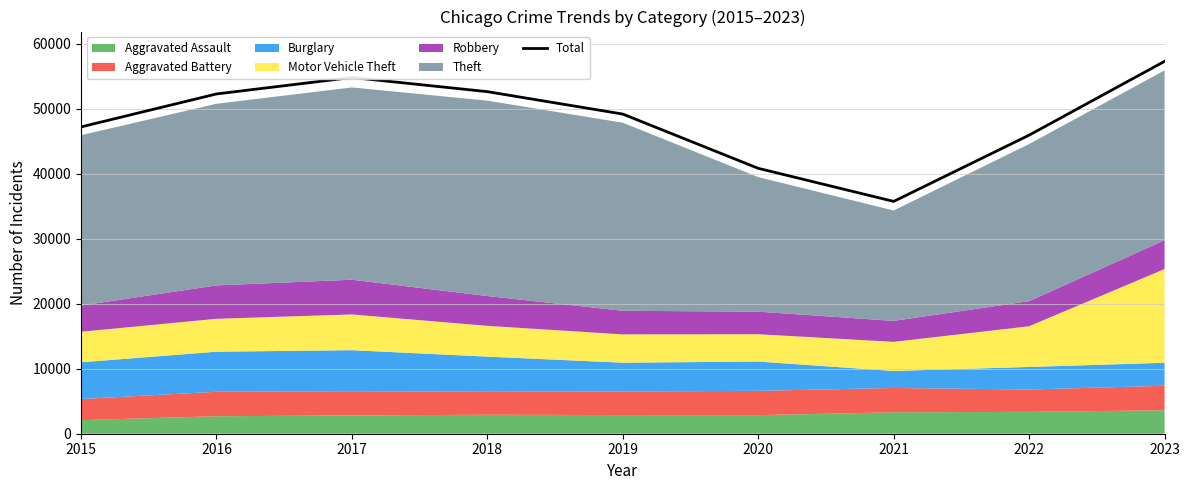

At which label does the data first exceed 49189?

2016